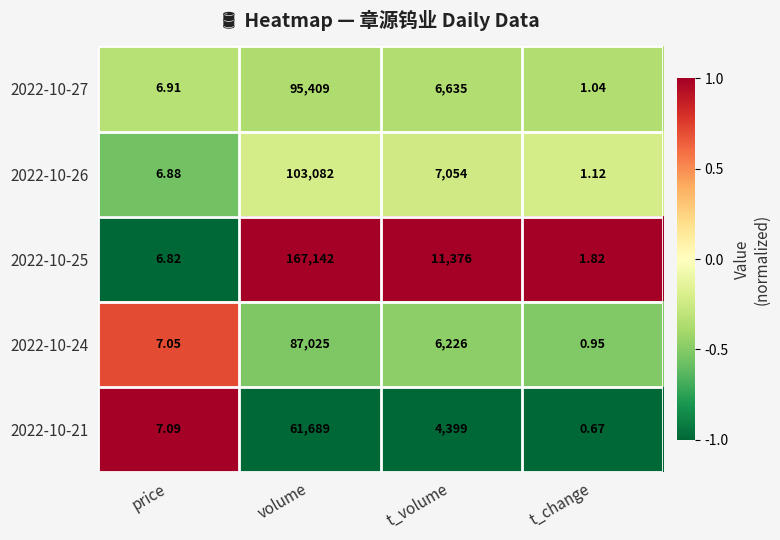

Which category has the lowest value across all series?

t_change